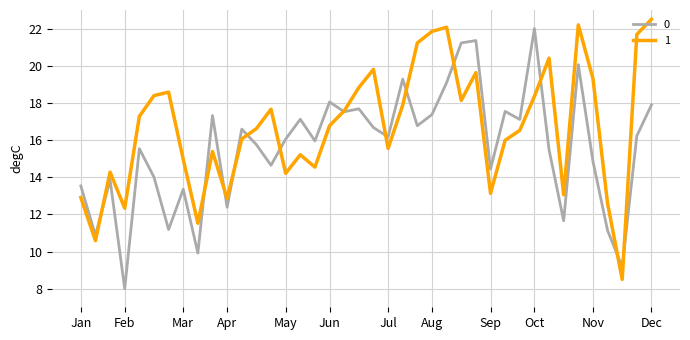

Rank the series by their average value, from highest to lowest.

1, 0